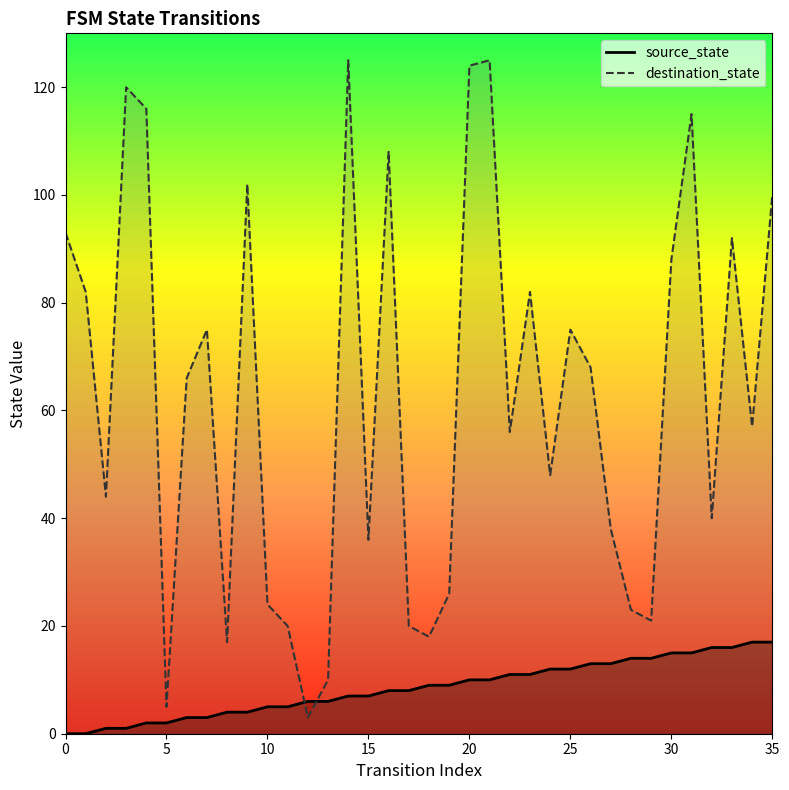

How many intersections are there between source_state and destination_state?

2